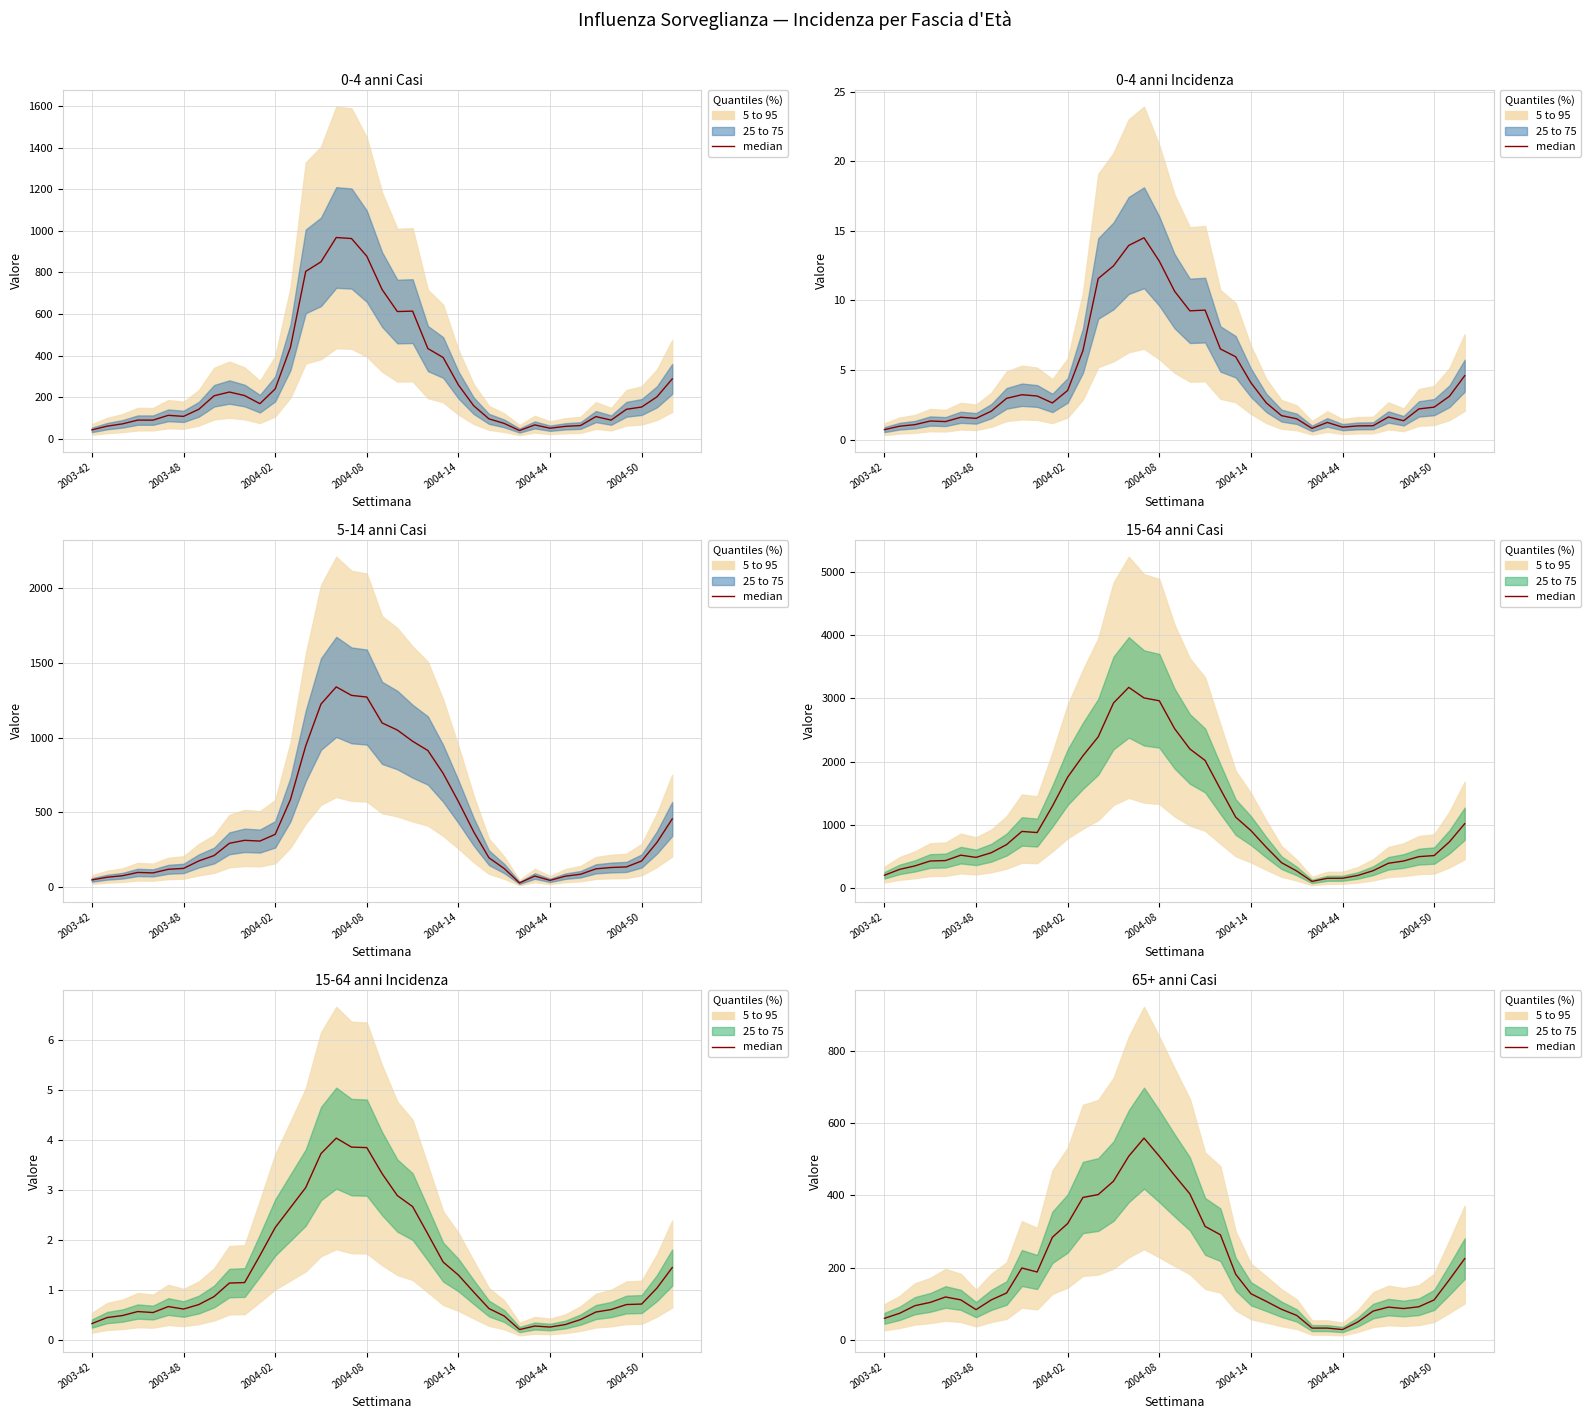

Count the number of categories in the chart.

39